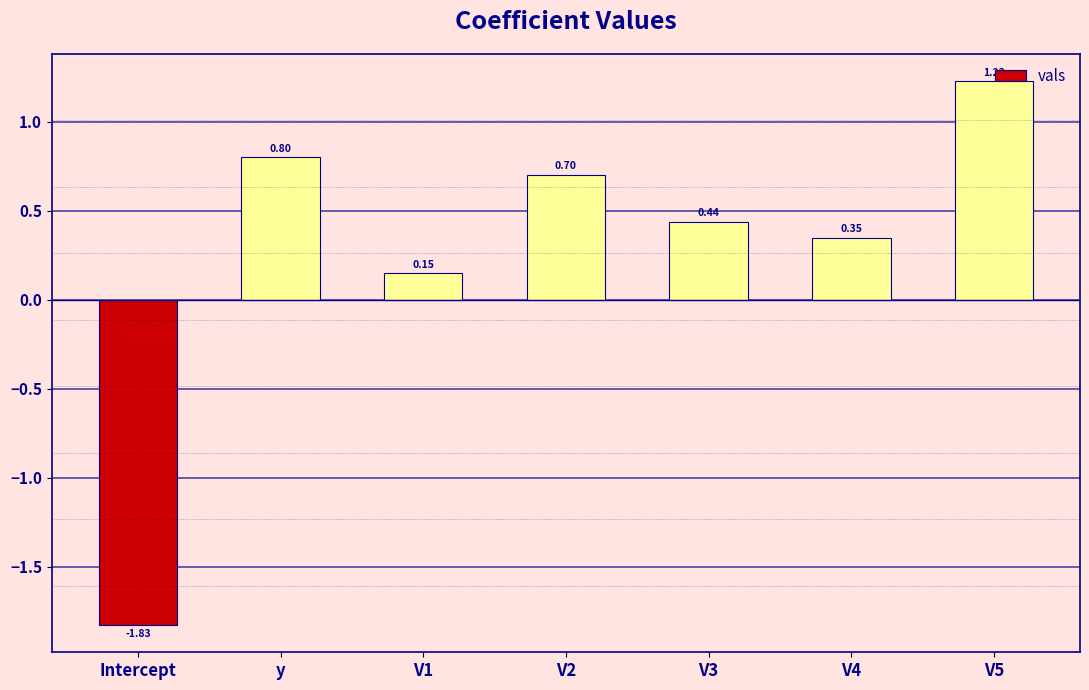

Count the number of data series in this chart.

1